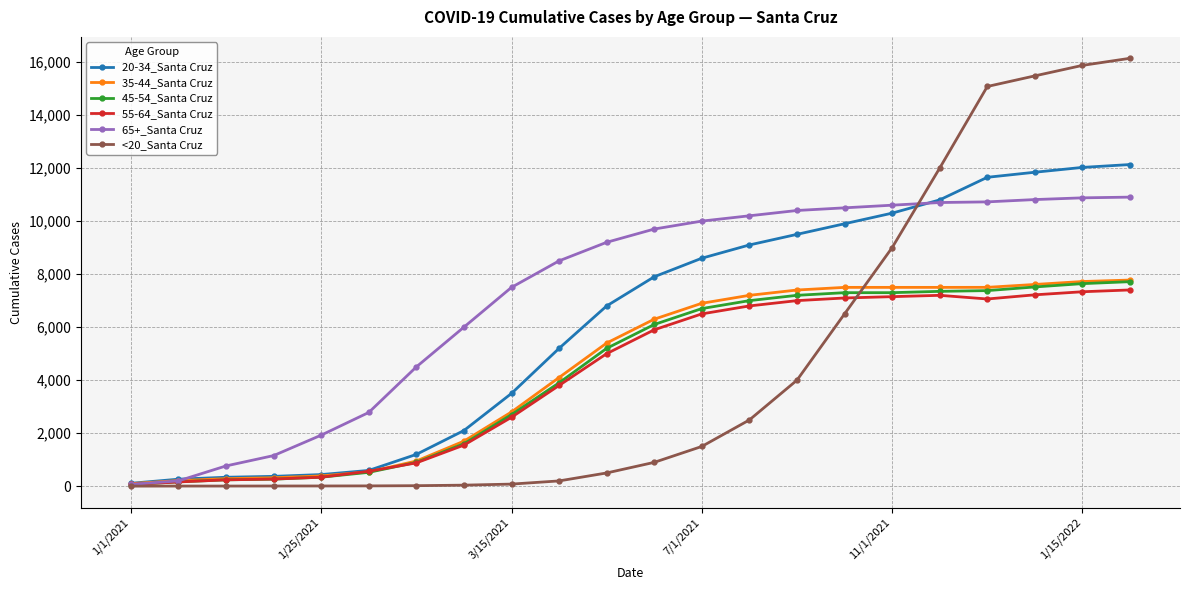

Which series has the largest range (max minus min)?

<20_Santa Cruz